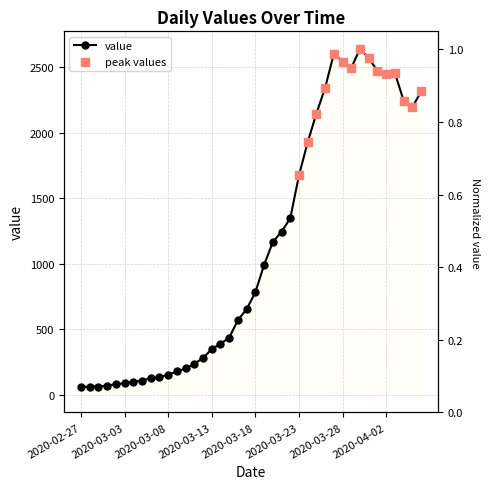

What is the change in value from 2020-03-22 to 2020-04-01?

+0.4